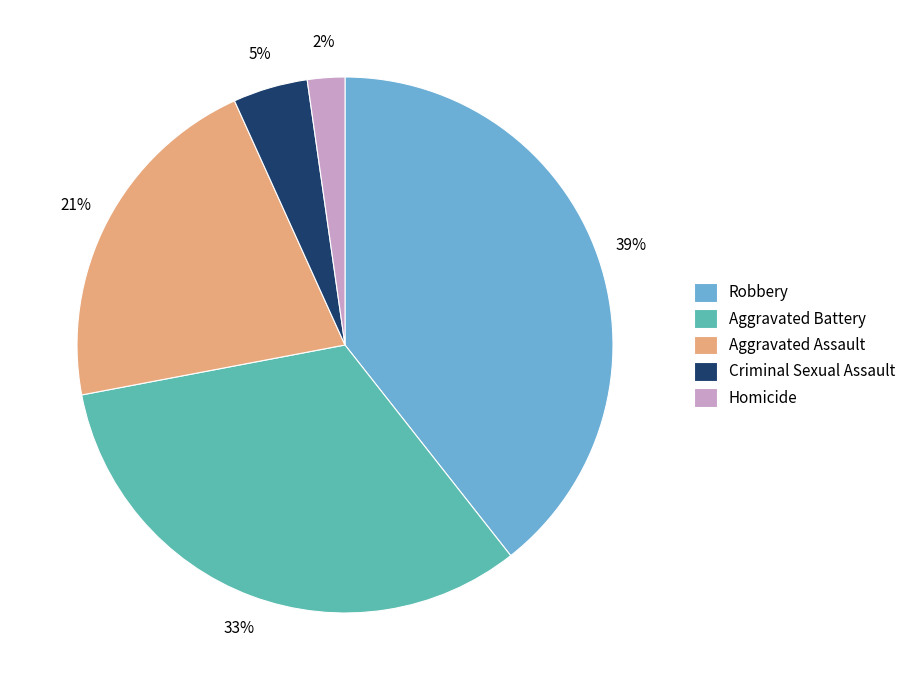

Count the number of slices in the pie.

5